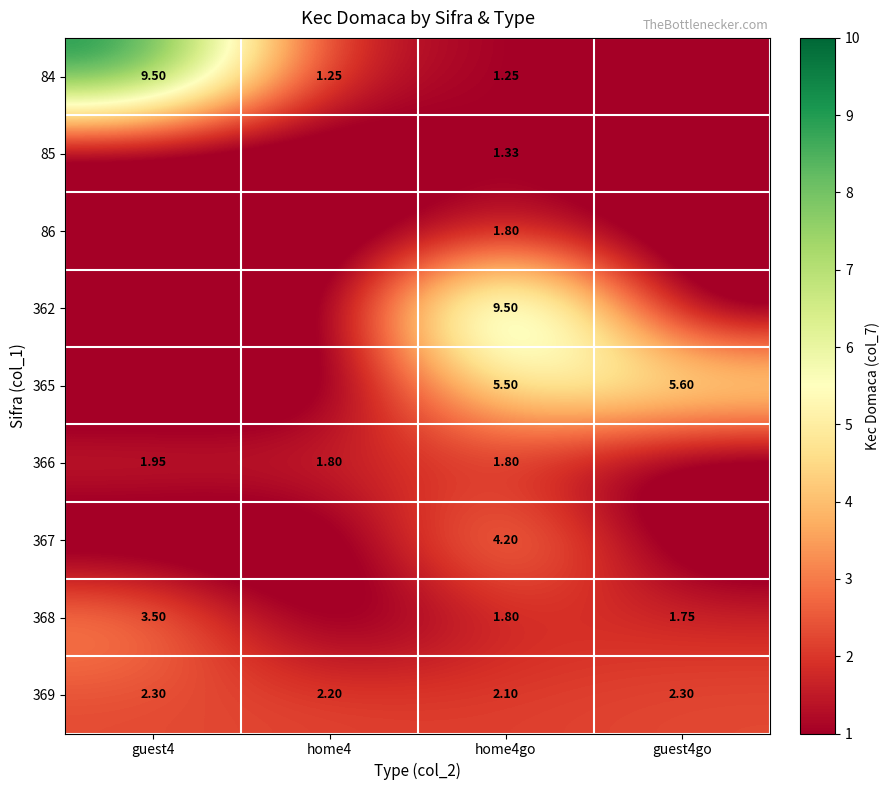

The 362 series shows 0.0 at guest4. True or false?

True